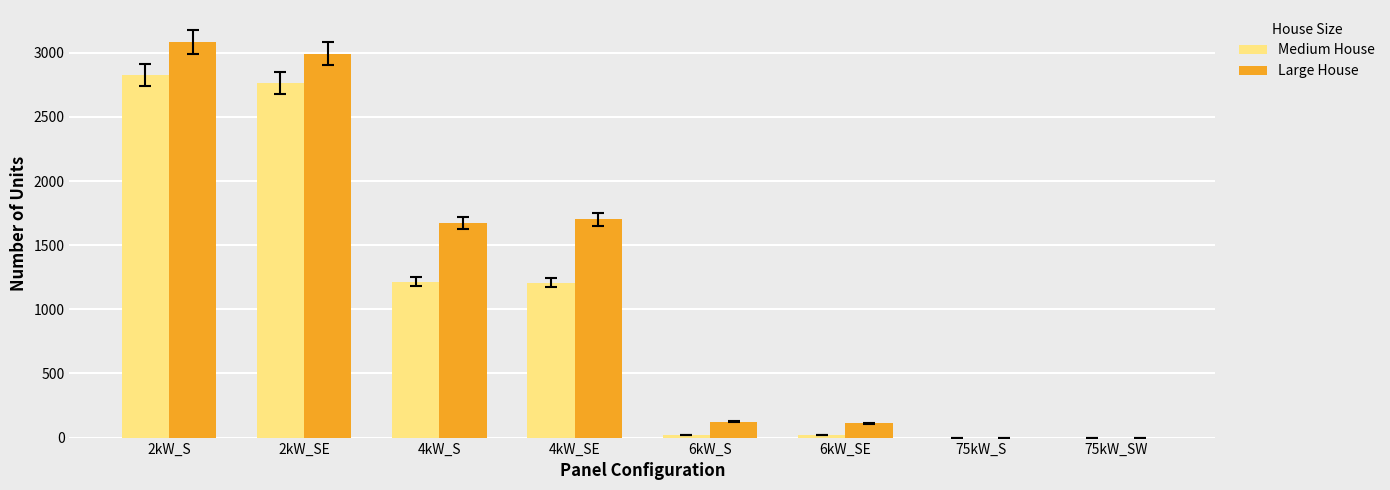

What is the highest value of the Large House series?

3083